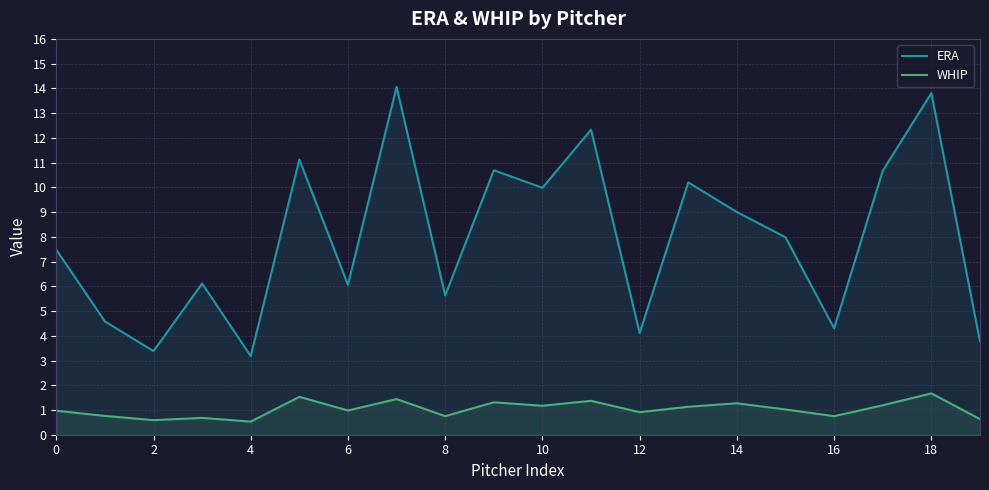

What is the highest value of the ERA series?

14.1